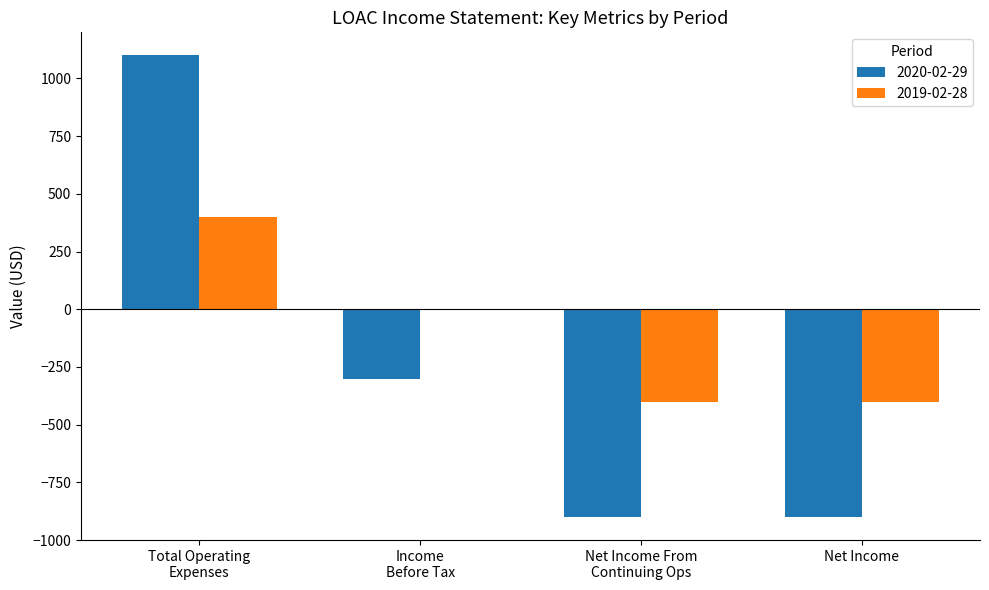

What is the spread (max minus min) of values at Net Income?

500